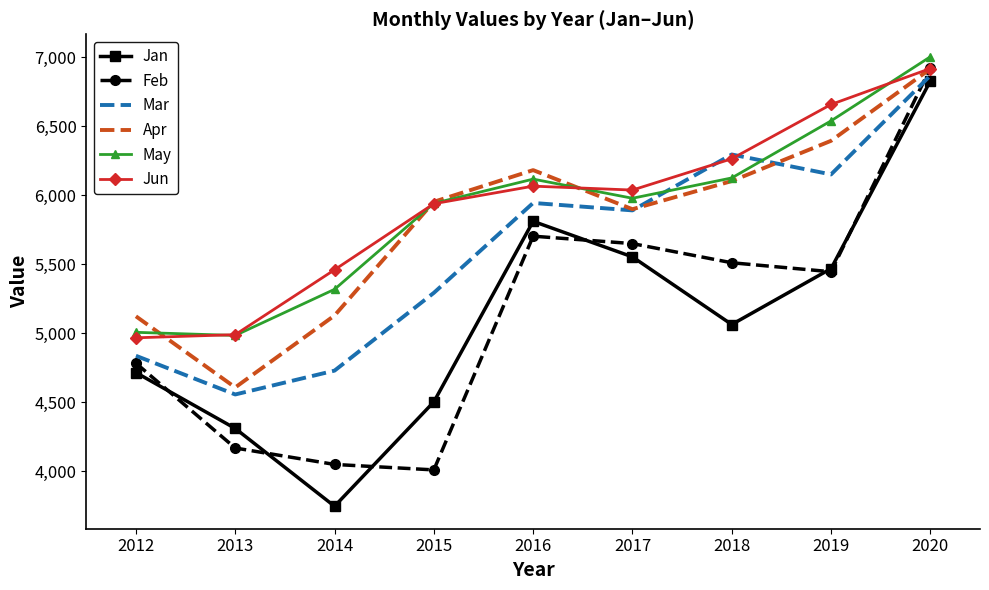

How many interior local peaks does the Feb series have?

1